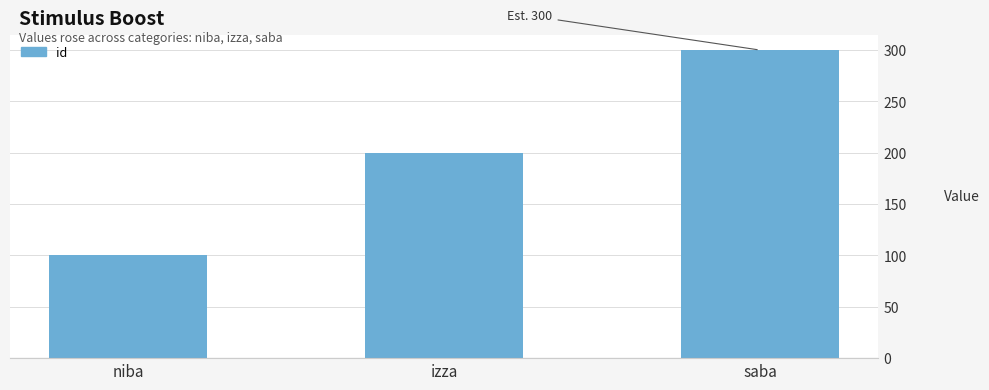

How many values are between 100 and 300?

3